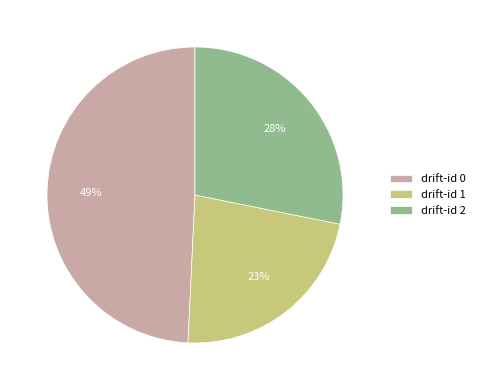

Which category has the smallest portion of the pie?

drift-id 1